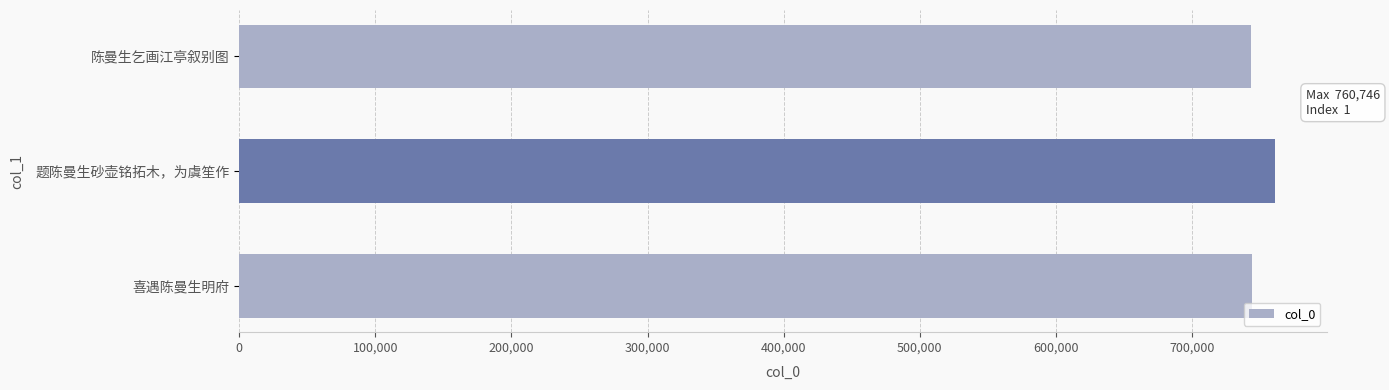

The chart shows a value of 760746 at 题陈曼生砂壶铭拓木，为虞笙作. True or false?

True